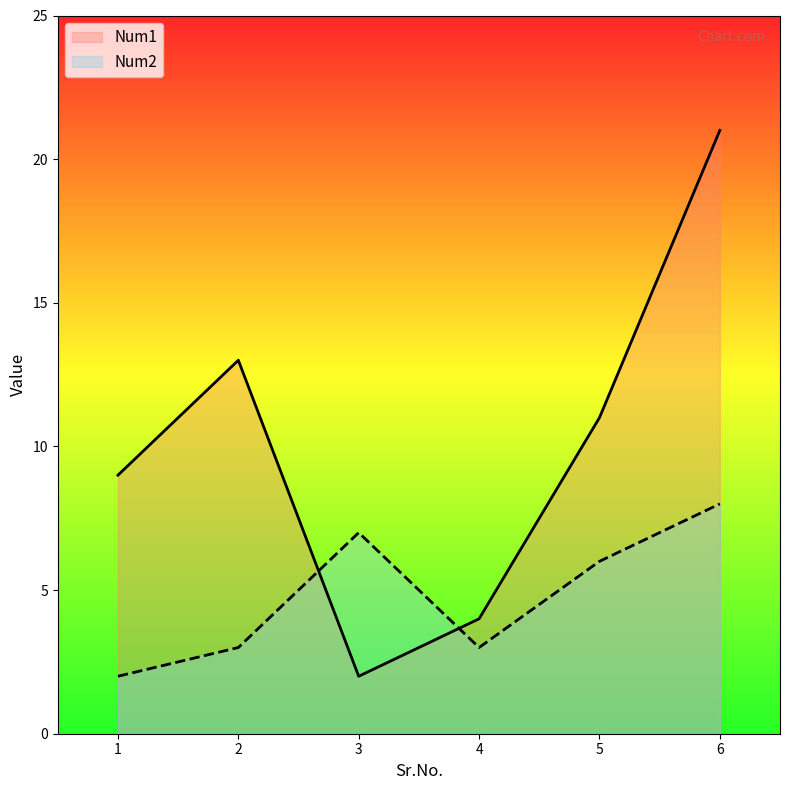

How many data points in Num2 are less than 6?

3